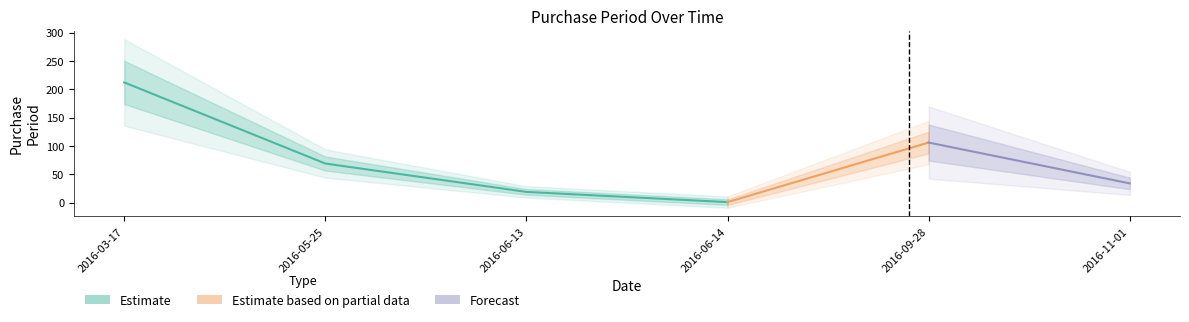

Reading left to right, what are all the values shown in this chart?

2016-03-17=212	2016-05-25=69	2016-06-13=19	2016-06-14=1	2016-09-28=106	2016-11-01=34